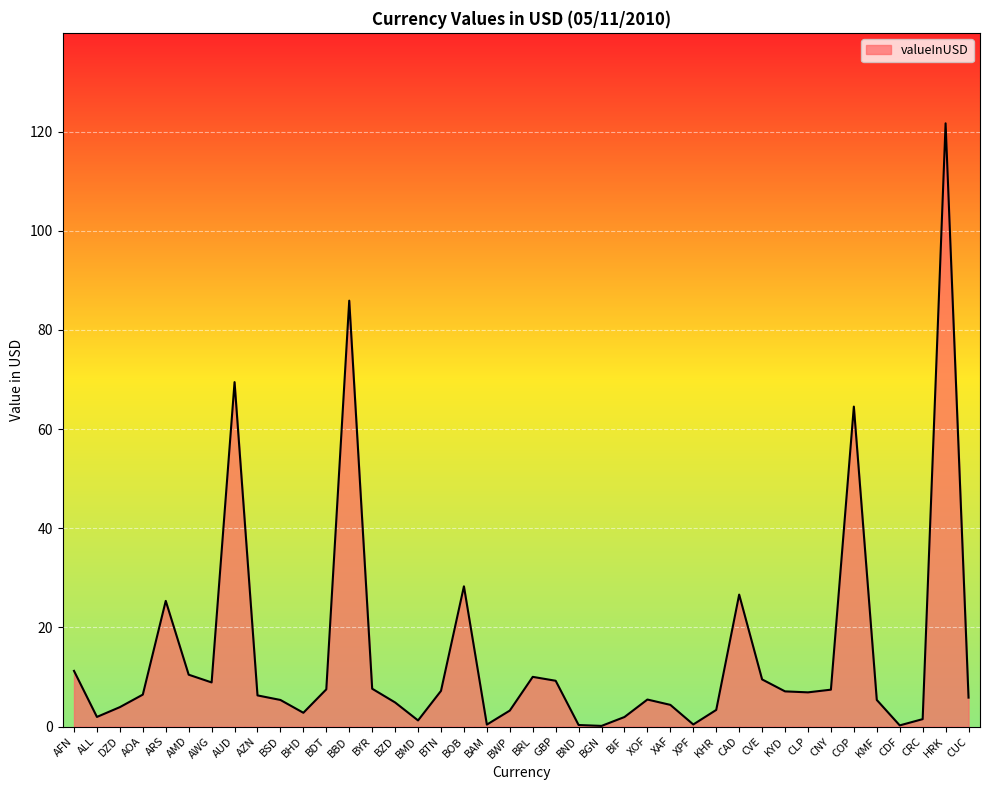

Where is the first local maximum?

ARS